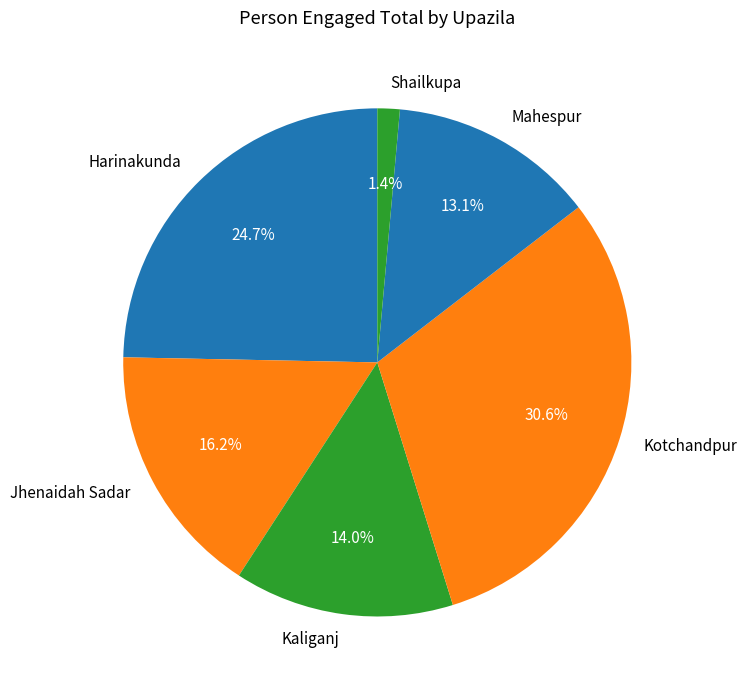

Does Kotchandpur account for over 50% of the chart?

No